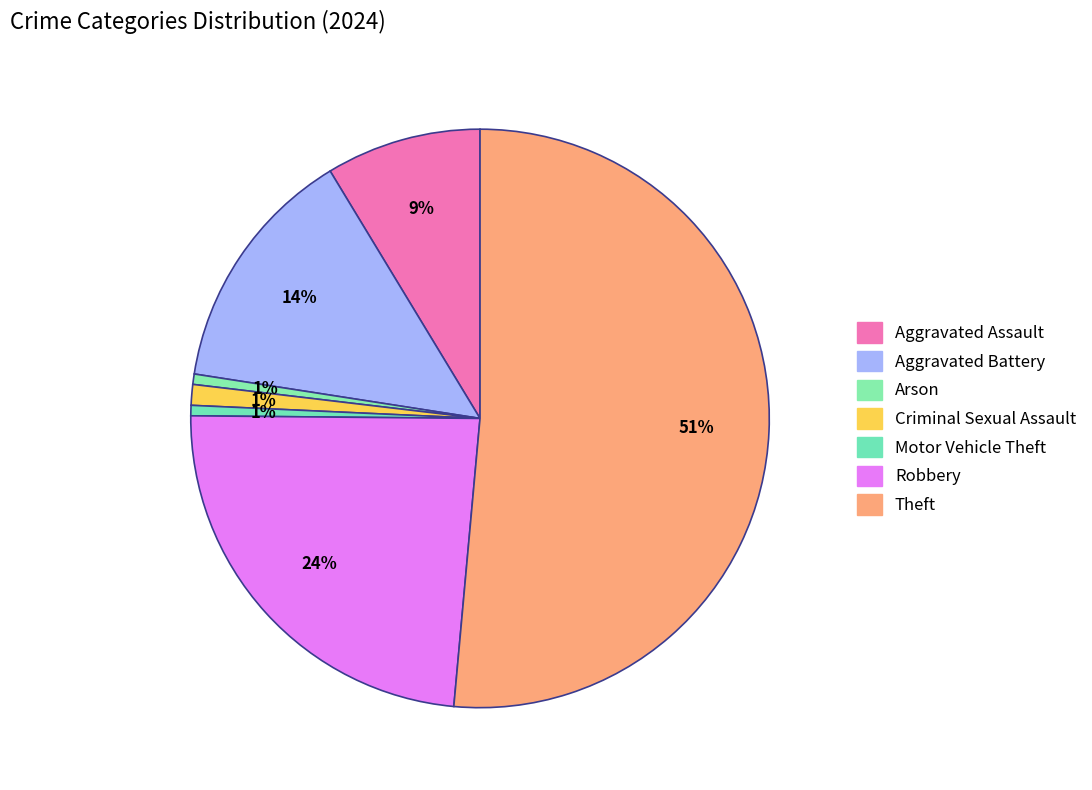

To the nearest percent, what percentage of the pie is Motor Vehicle Theft?

1%